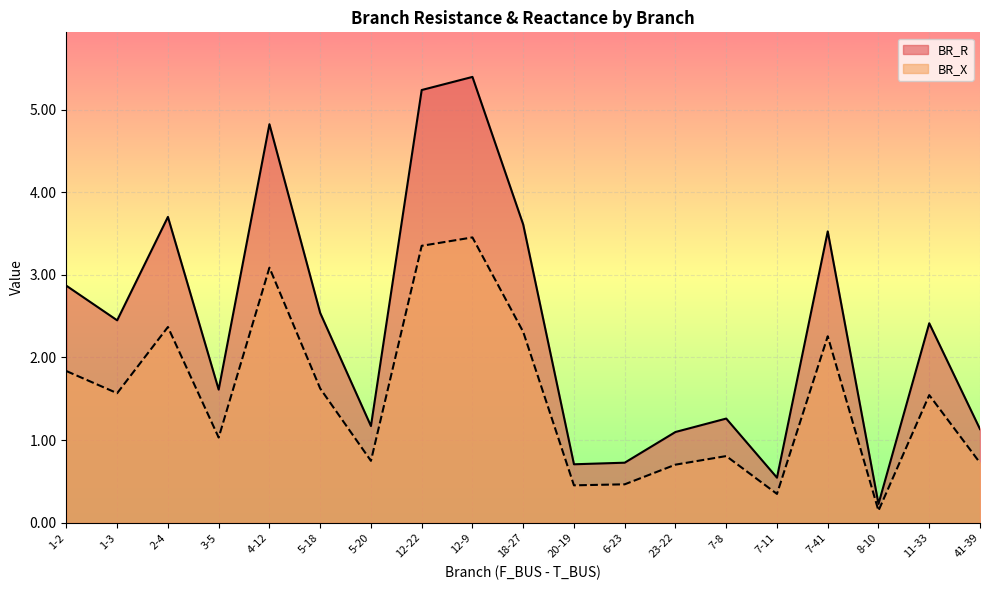

Rank the series by their average value, from highest to lowest.

BR_R, BR_X